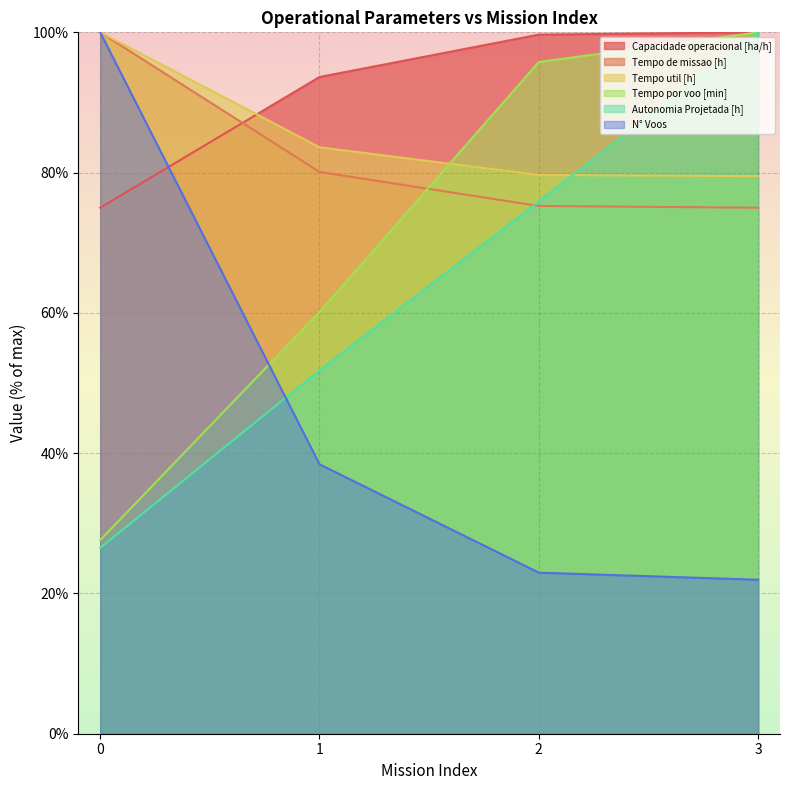

True or false: Autonomia Projetada [h] has more than 2 interior local peaks.

False